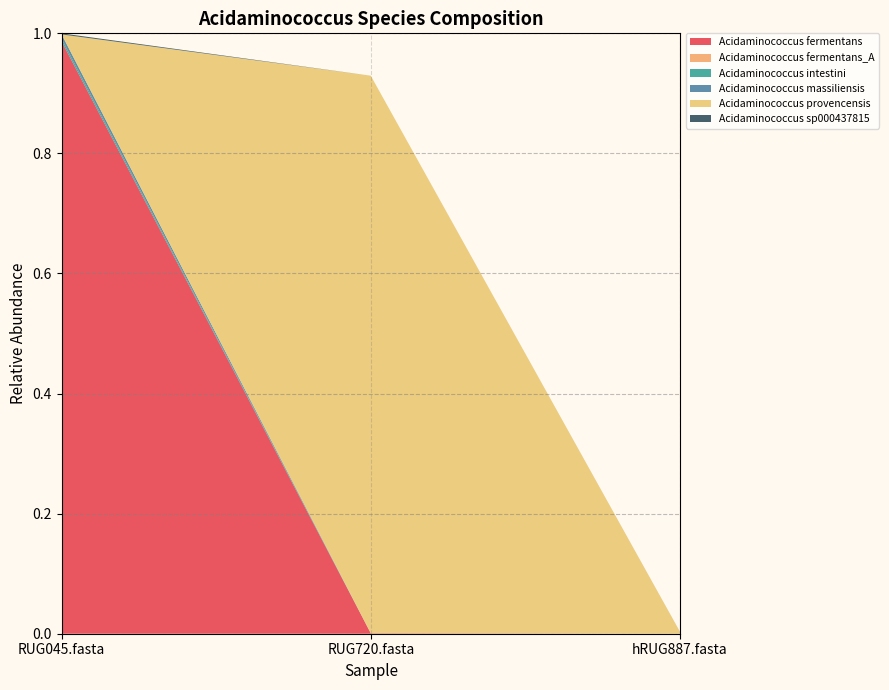

Reading left to right, transcribe all the data shown in this chart.

1-s__Acidaminococcus fermentans: 1.0	0.0	0.0
2-s__Acidaminococcus fermentans_A: 0.0	0.0	0.0
3-s__Acidaminococcus intestini: 0.0	0.0	0.0
4-s__Acidaminococcus massiliensis: 0.0	0.0	0.0
5-s__Acidaminococcus provencensis: 0.0	0.9	0.0
6-s__Acidaminococcus sp000437815: 0.0	0.0	0.0